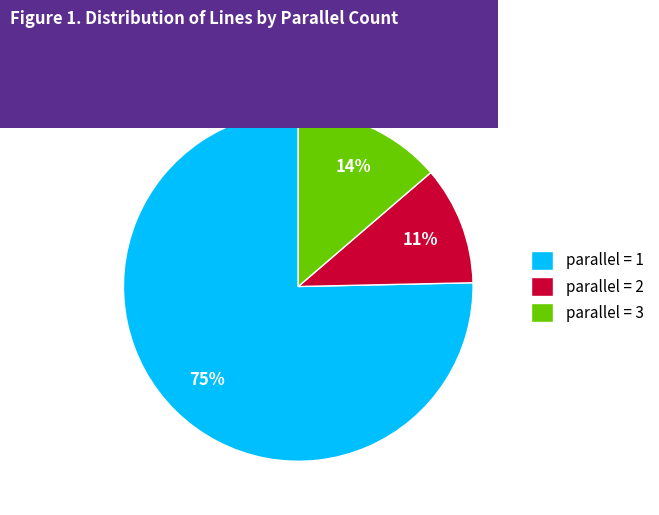

Which slice is the largest?

parallel = 1